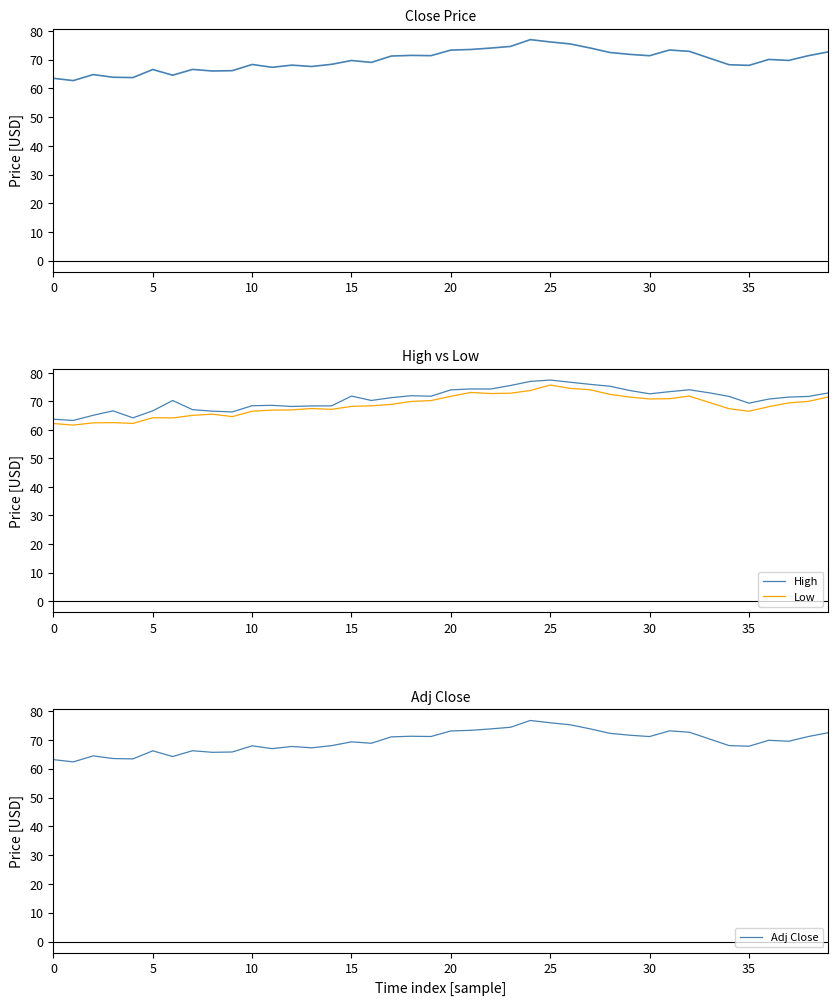

Where is Close nearest to the value 69?

16